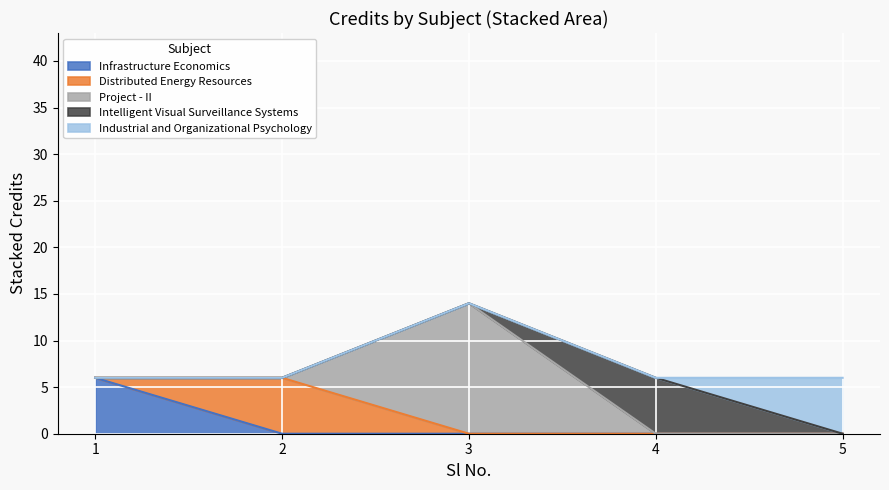

How many lines are shown in the chart?

5